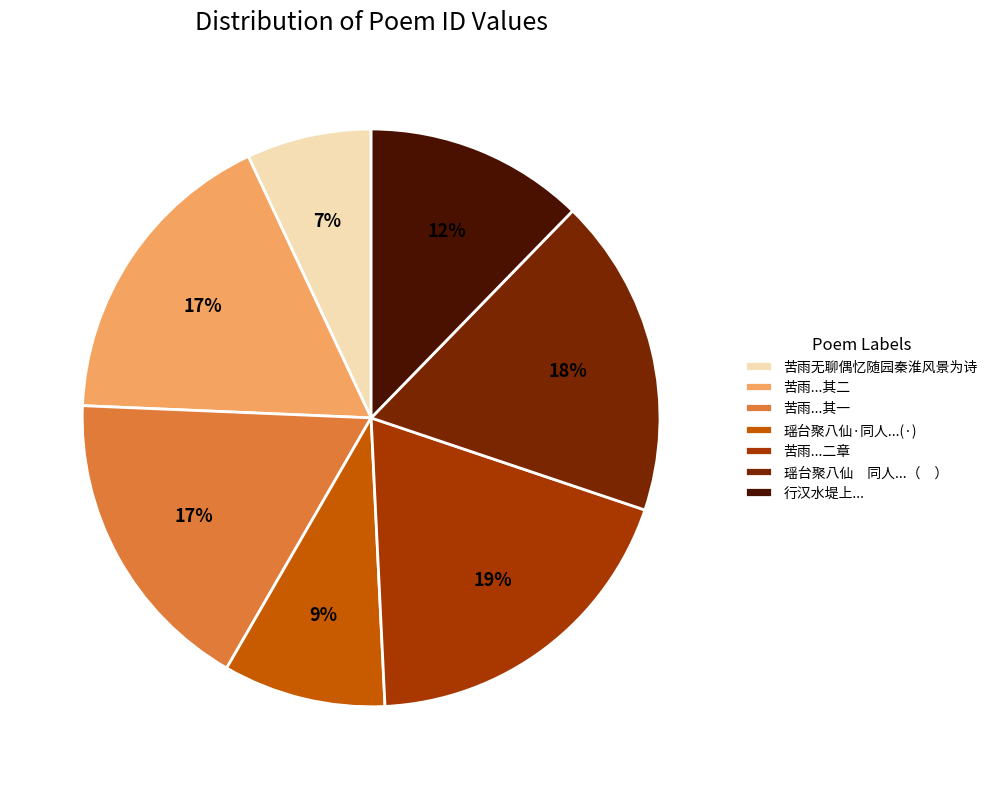

Do 苦雨...其一 and 苦雨...二章 together represent more than half of the pie?

No